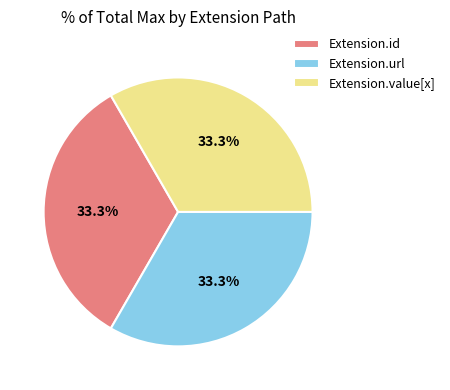

What is the ratio of the value at Extension.value[x] to the value at Extension.id?

1.0